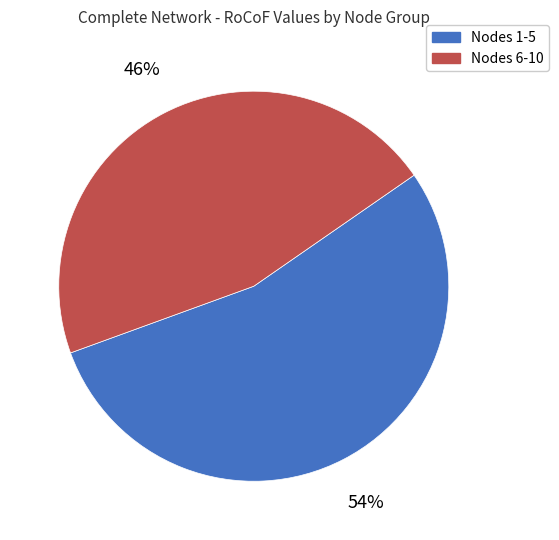

To the nearest percent, what is the difference between the largest and smallest slice percentages?

8%